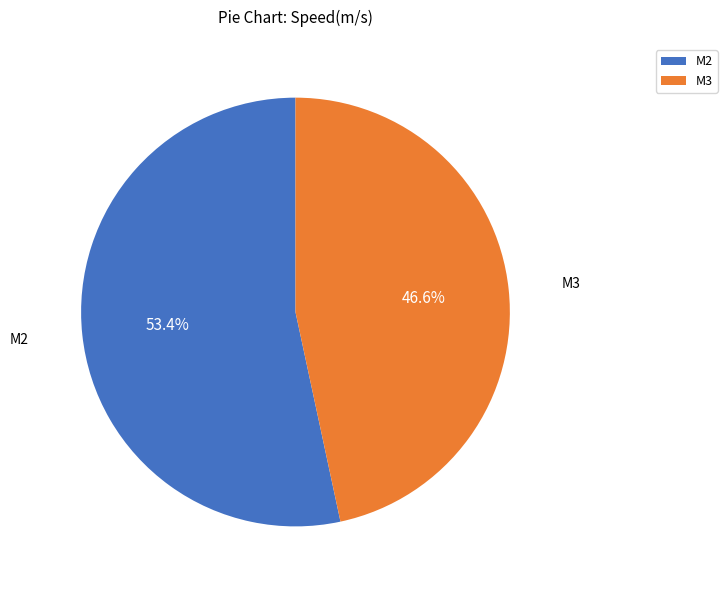

Which has a higher value, M2 or M3?

M2